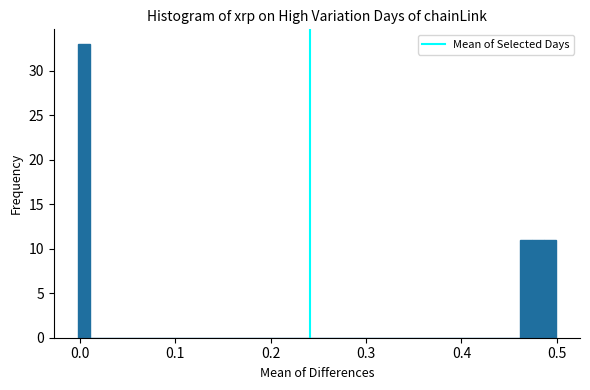

Around what value on the x-axis is the tallest bar? Give the approximate position of its centre, as read against the axis.

0.00